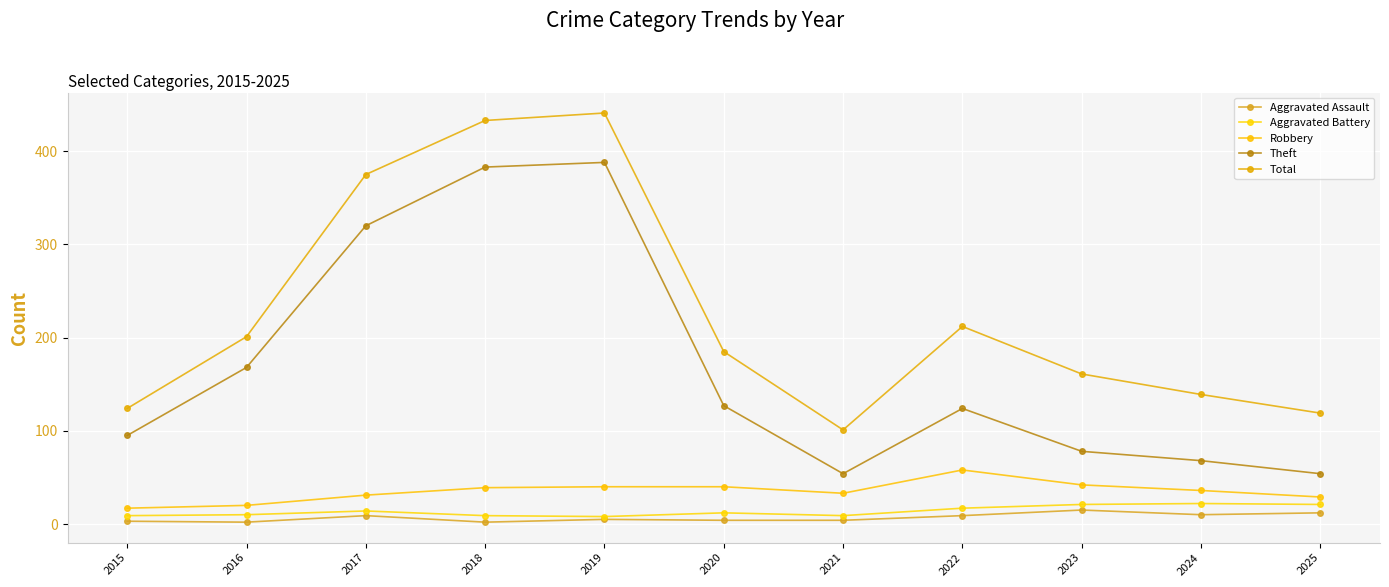

What is the difference between the Theft values at 2025 and 2019?

334